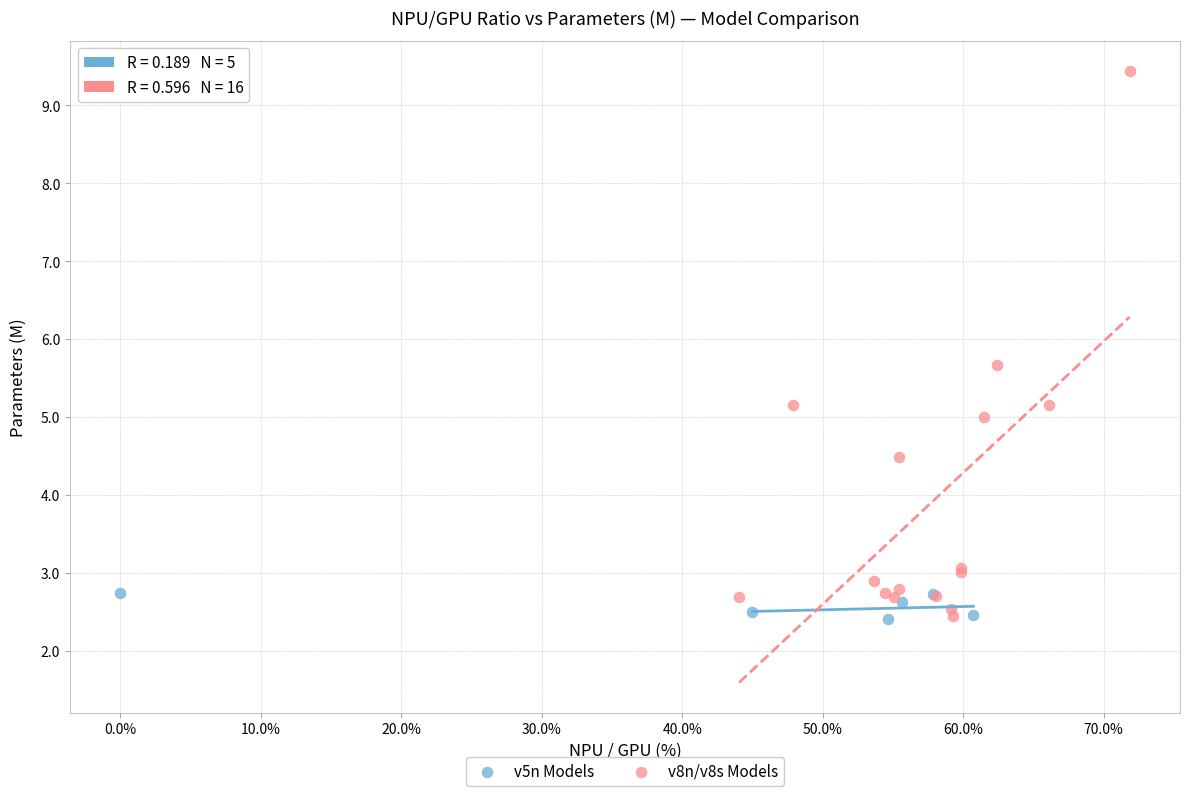

Which series has the widest spread of Y values?

v8n/v8s Models